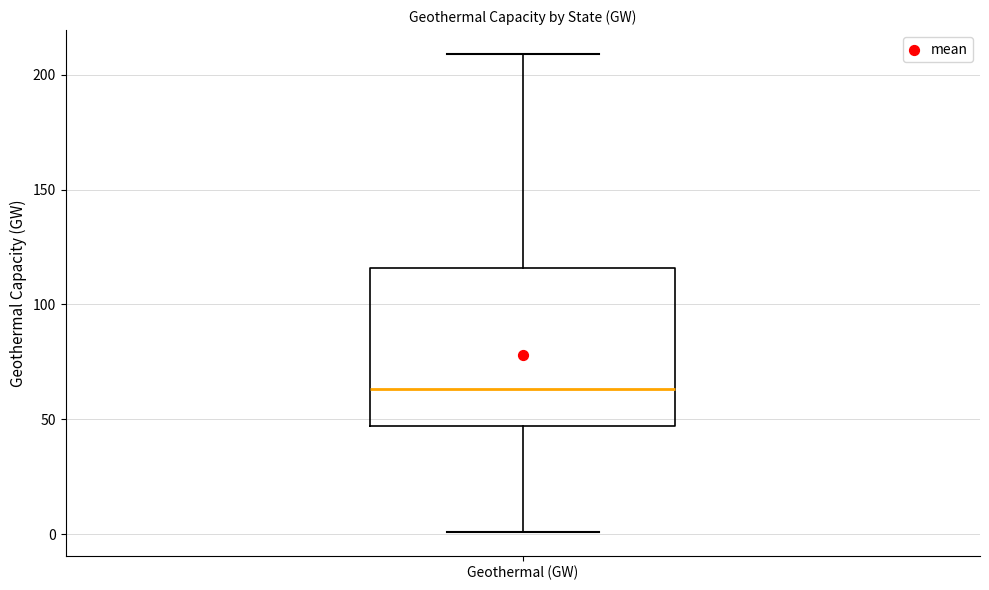

Where does the median line of the box for Geothermal (GW) sit on the y-axis? The values are not printed on the chart, so give them approximately, as read against the axis.

65